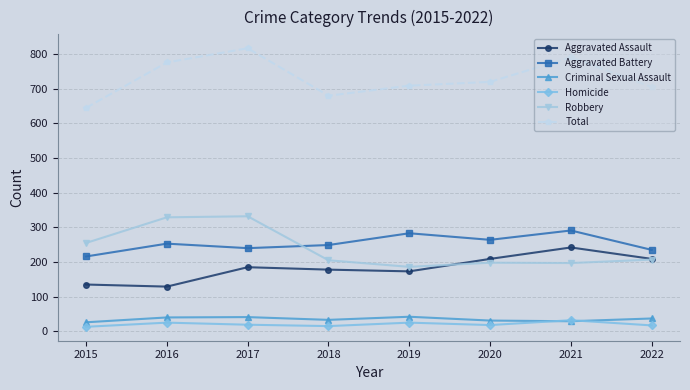

What is the minimum value for Aggravated Assault?

129